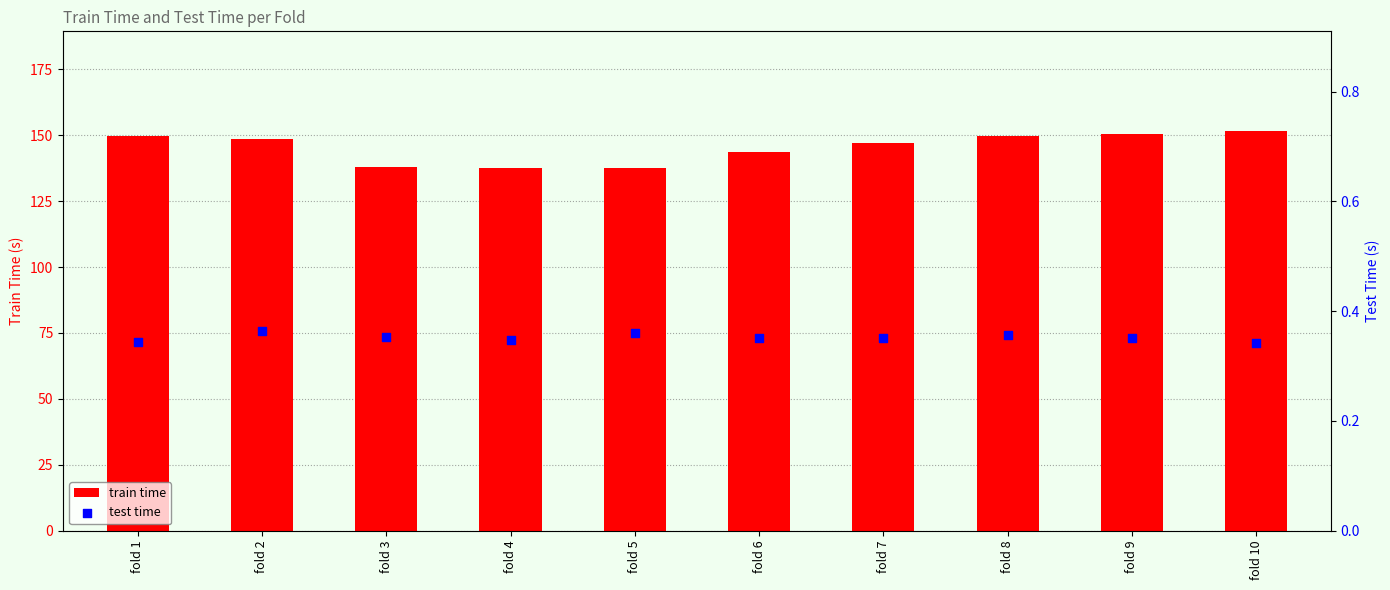

What are all the series names shown in the legend?

train time, test time